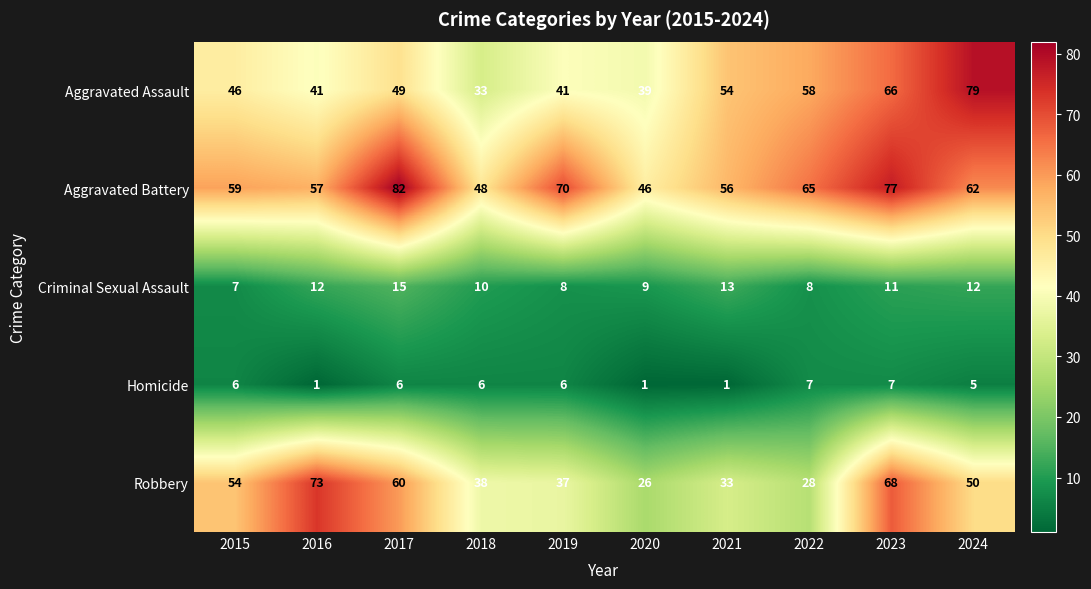

What is the difference between the highest and lowest values at 2023?

70